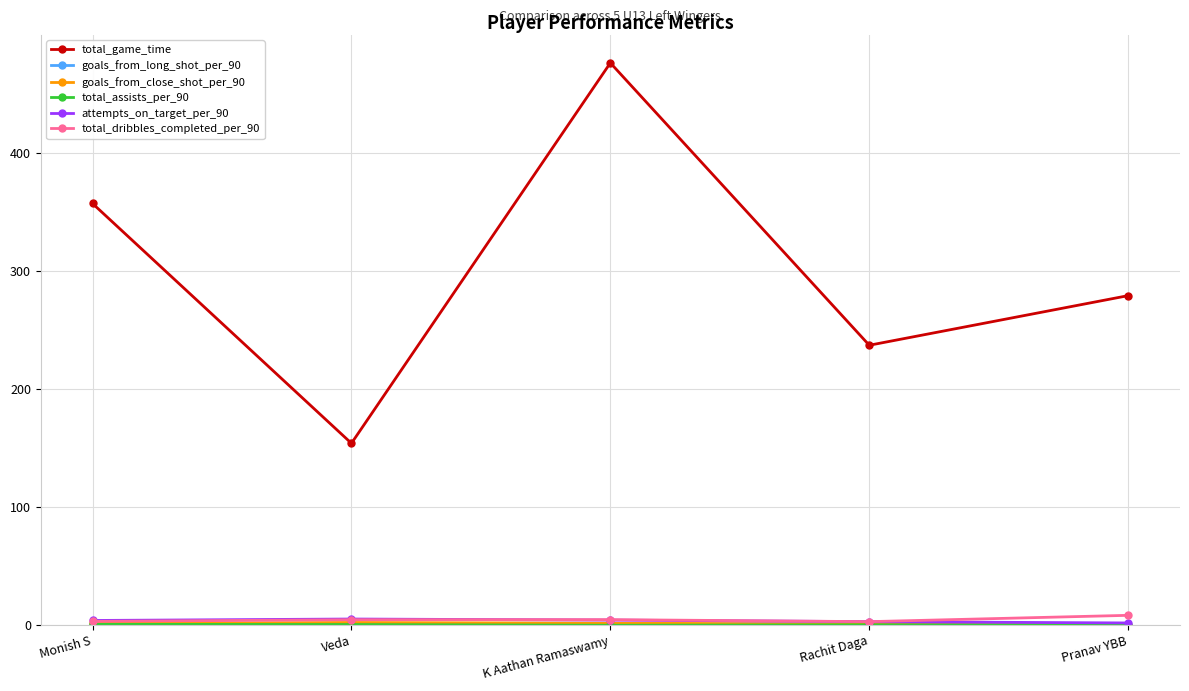

What is the spread (max minus min) of values at Rachit Daga?

236.6